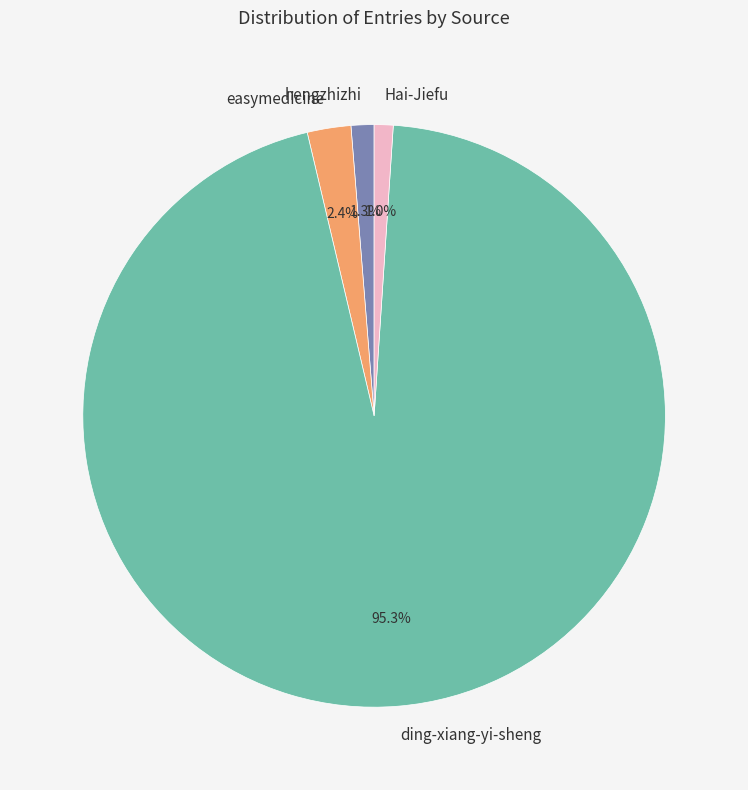

To the nearest percent, what is the combined percentage of hengzhizhi and easymedicine?

4%